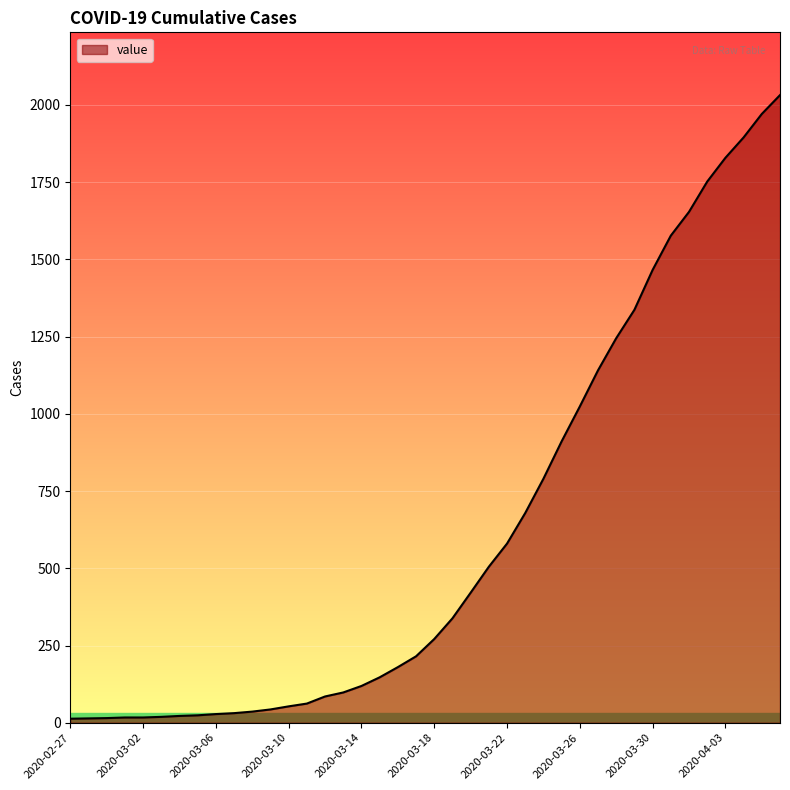

What is the difference between the maximum and minimum values?

2019